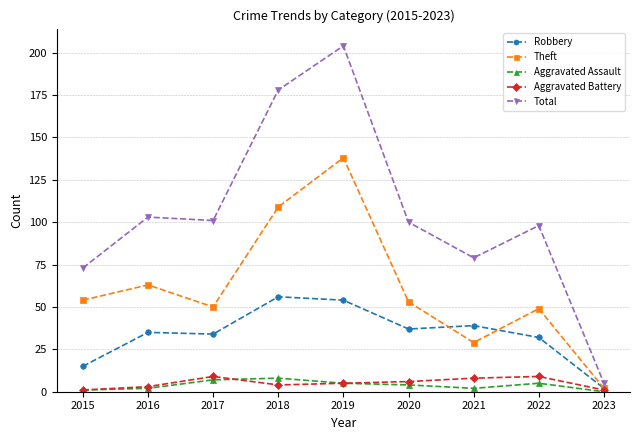

True or false: Aggravated Assault and Total cross at least once.

False